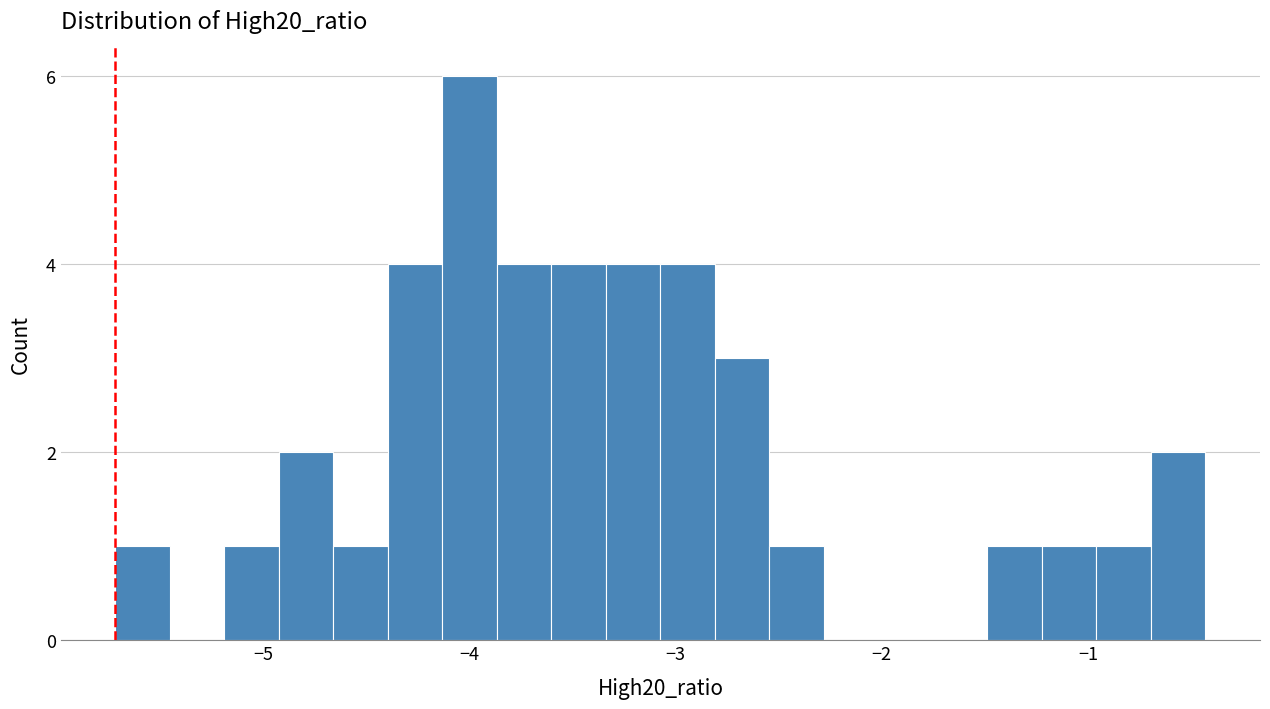

Read against the x-axis, roughly where is the centre of the tallest bar?

-4.0